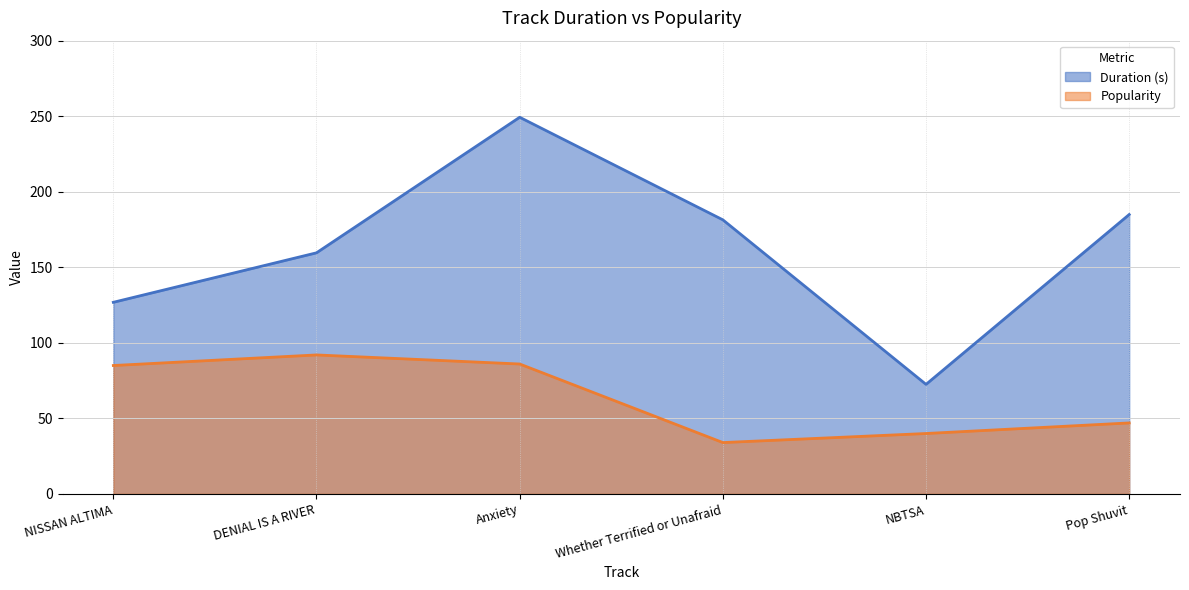

What is the label of the 3rd point from the left?

Anxiety